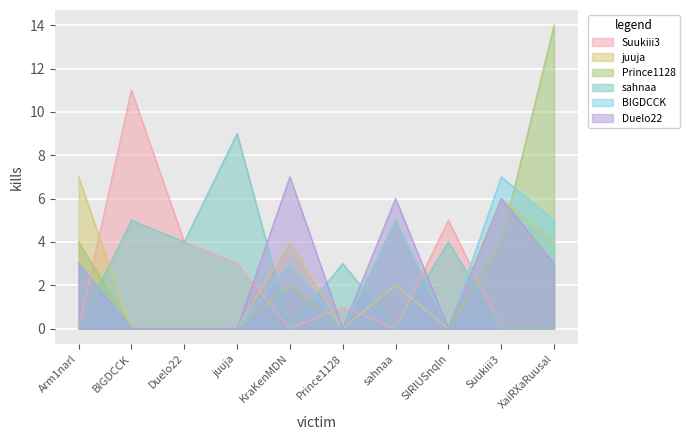

At which category is the sum across all series the highest?

XaiRXaRuusal